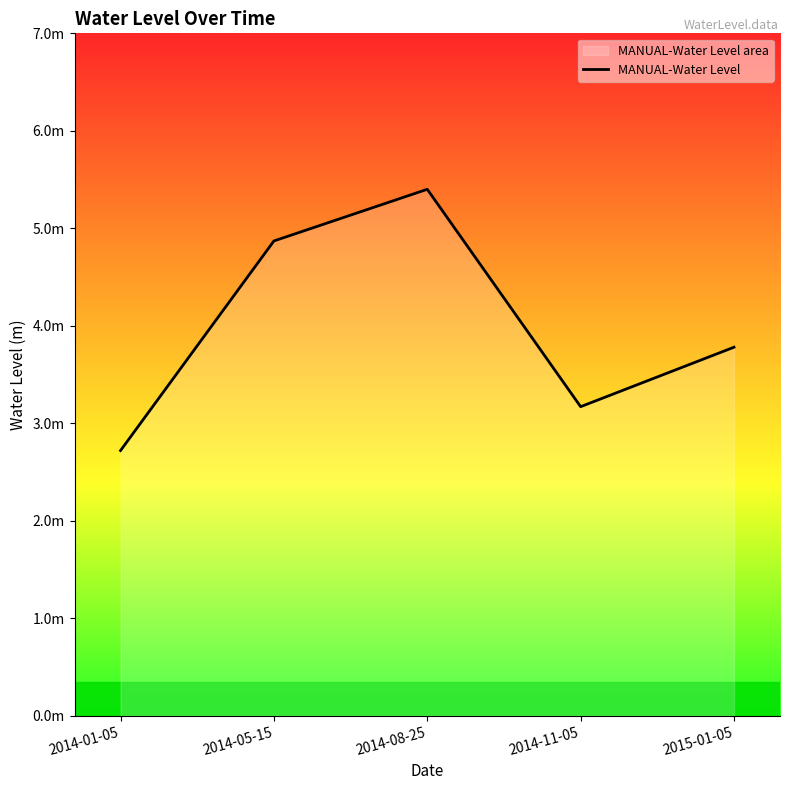

Count the number of categories in the chart.

5